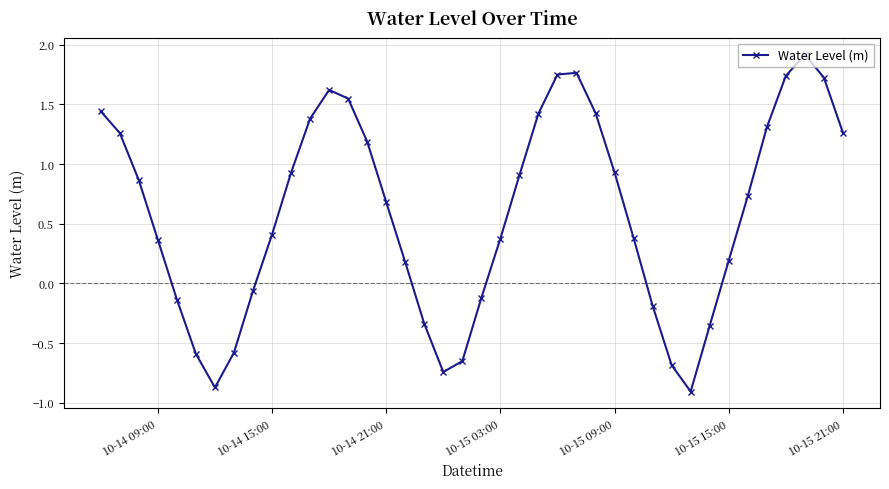

What is the value of the 35th point from the left?

0.7